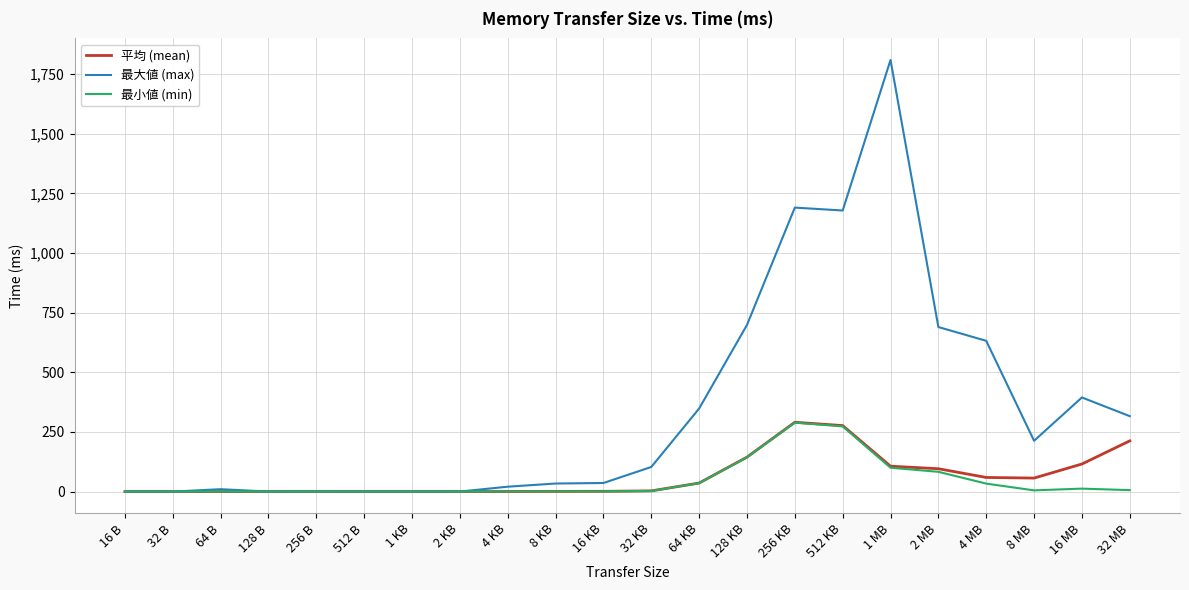

Which series has the largest range (max minus min)?

最大値 (max)